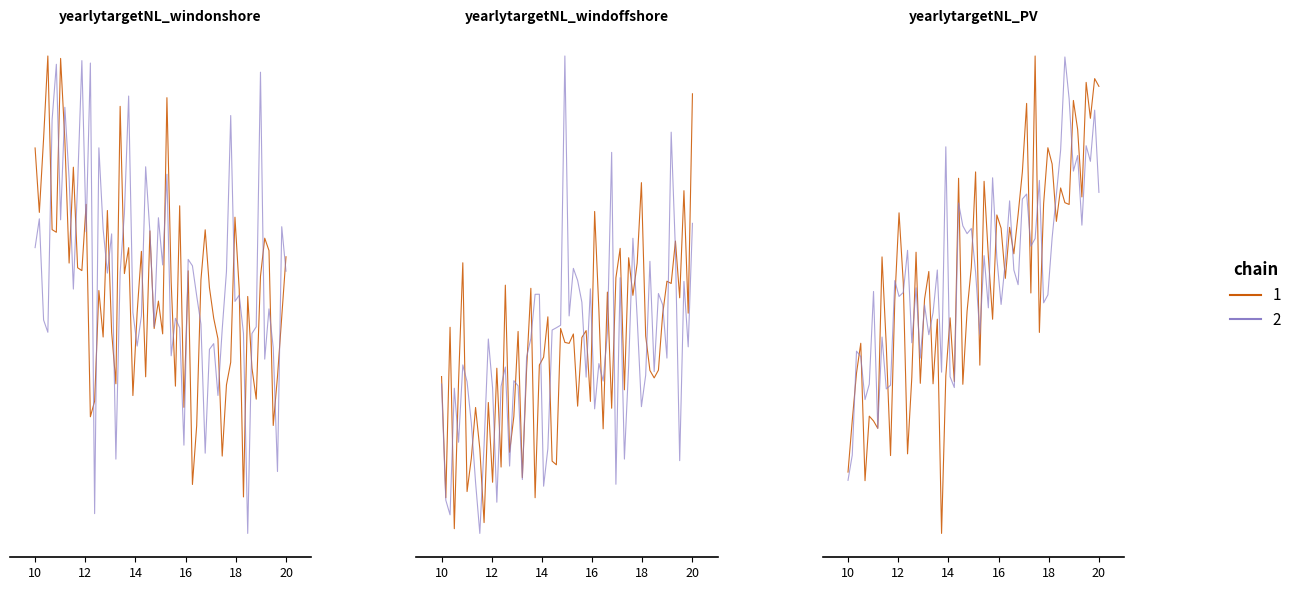

List the series in order of their peak value, highest first.

yearlytargetNL_PV, yearlytargetNL_windoffshore, yearlytargetNL_windonshore